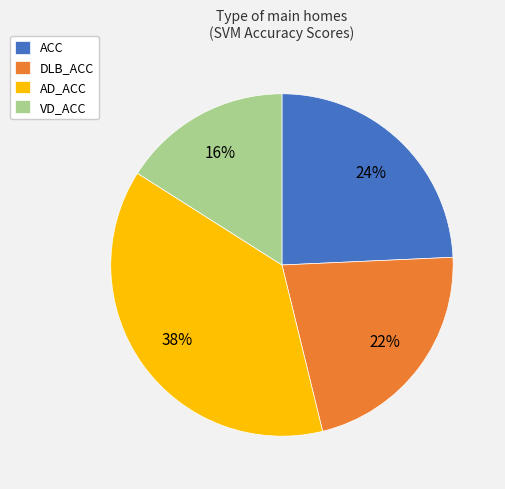

Does ACC represent more than half of the total?

No